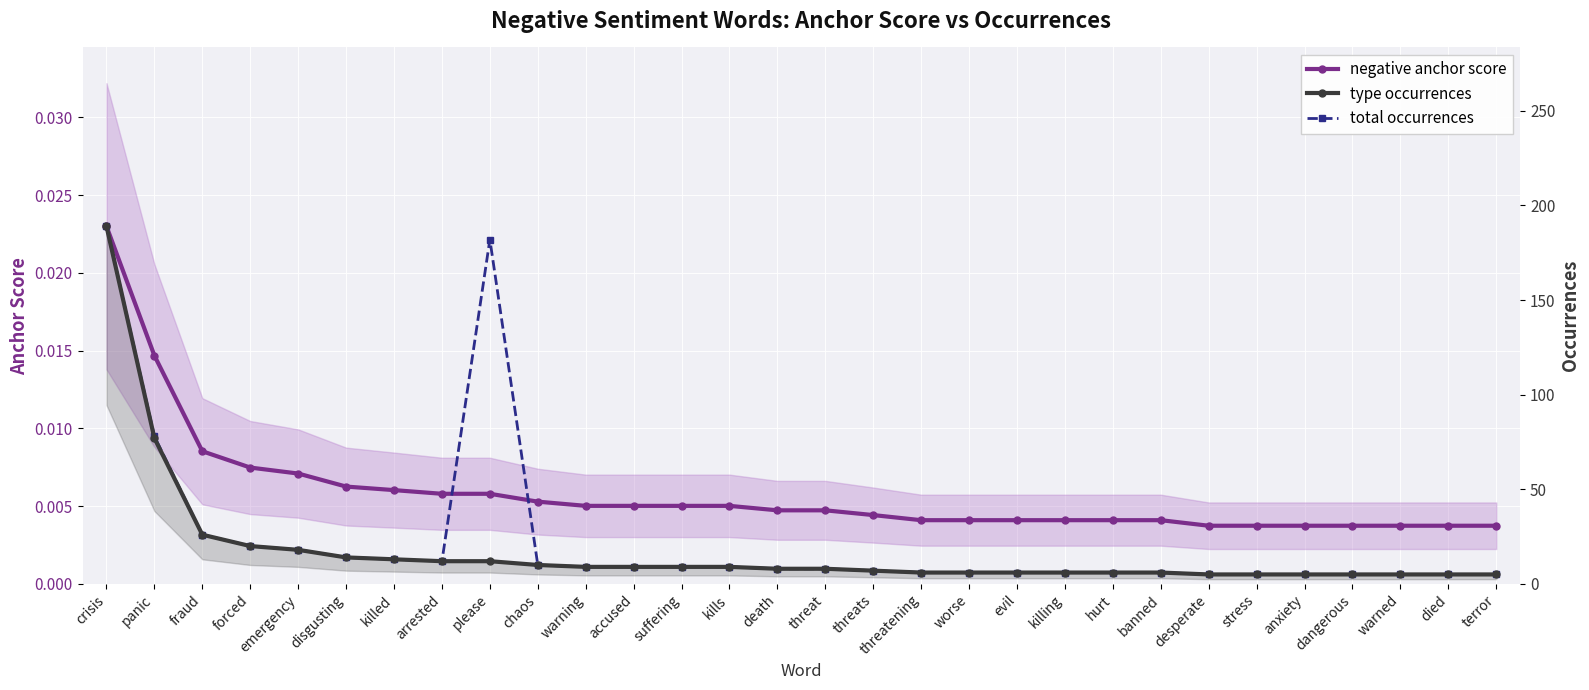

True or false: negative anchor score and type occurrences cross at least once.

False